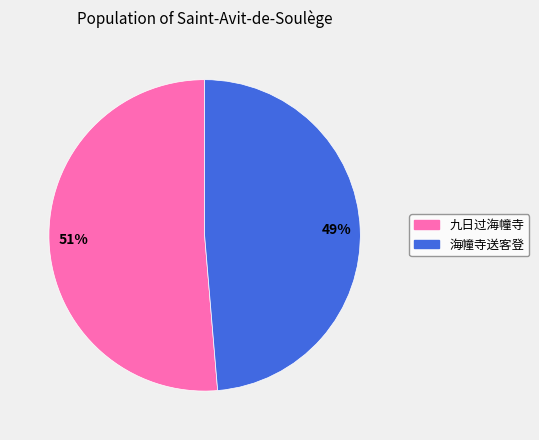

The 49% slice represents 49% of the pie. True or false?

True